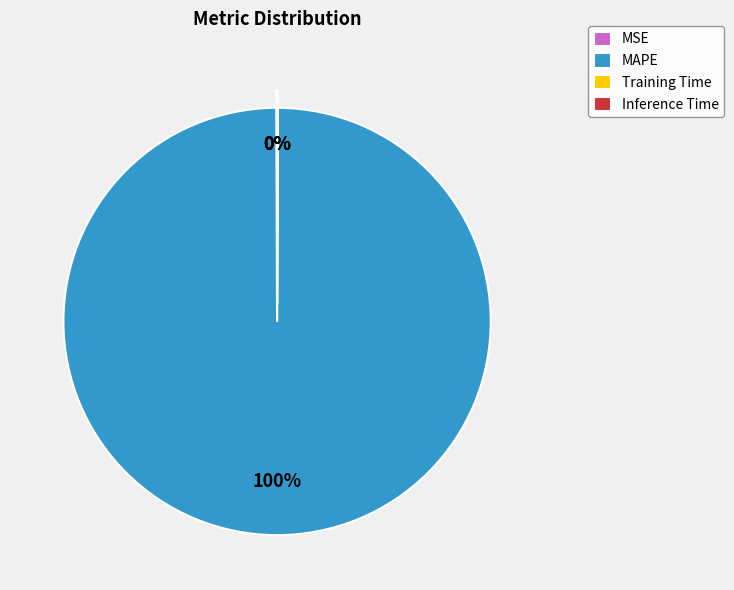

To the nearest percent, what is the difference between the largest and smallest slice percentages?

100%